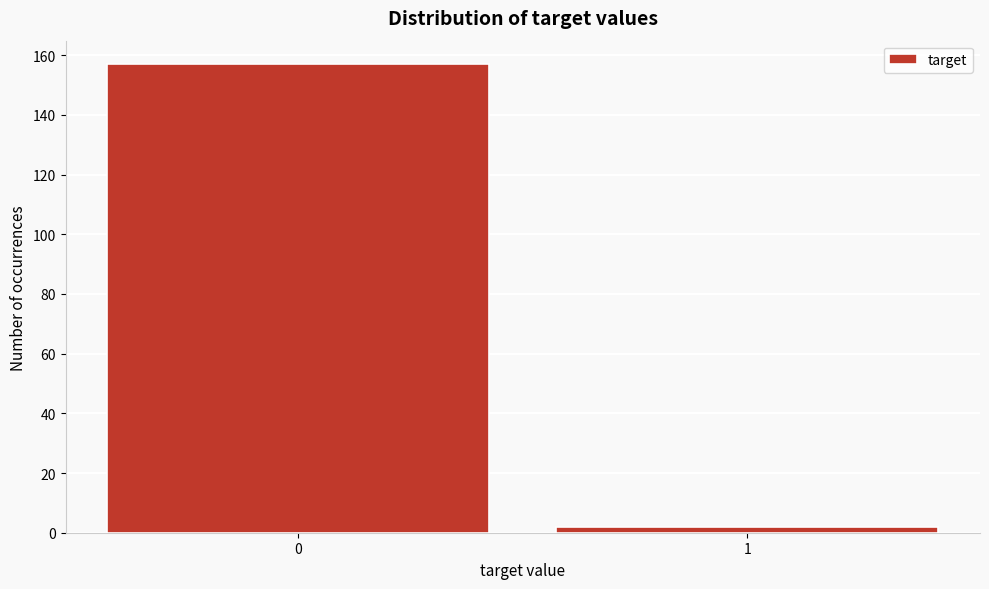

Reading left to right, transcribe all the data shown in this chart.

0=157	1=2